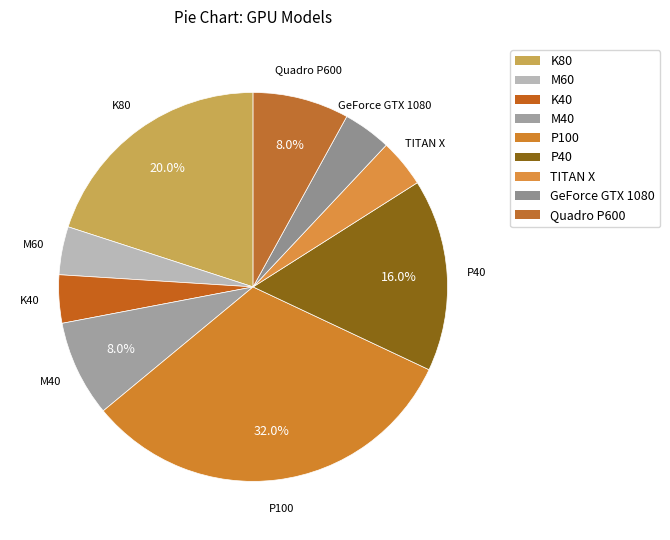

What is the largest slice in the pie chart?

P100